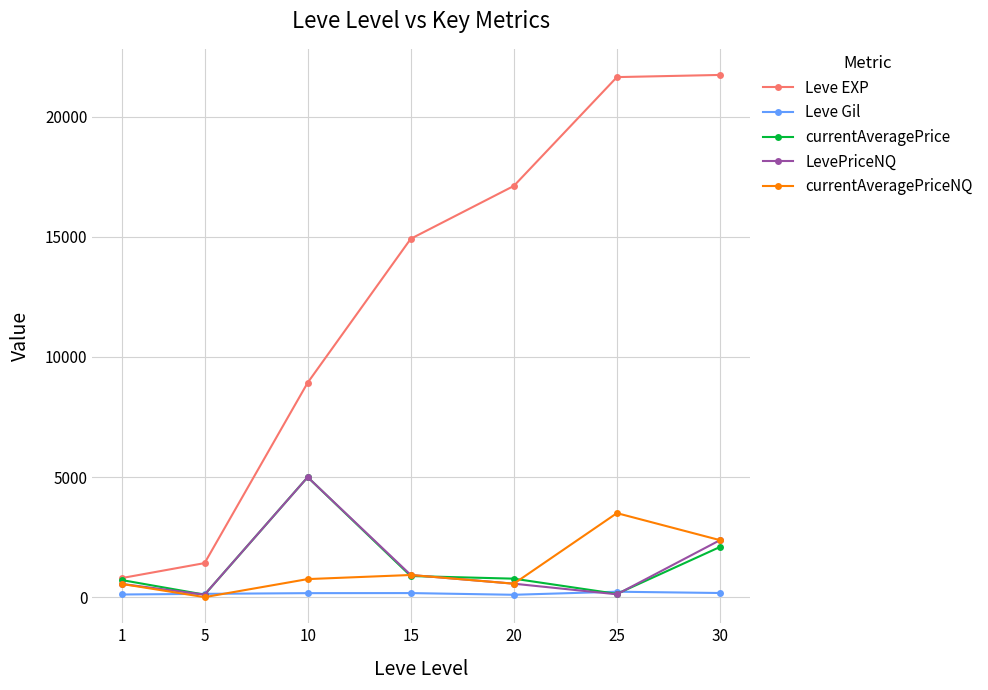

True or false: Leve Gil and Leve EXP cross at least once.

False